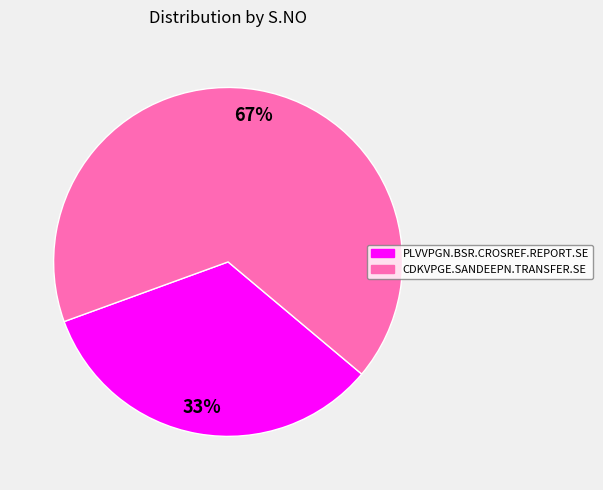

What percentage is the CDKVPGE.SANDEEPN.TRANSFER.SE slice, to the nearest percent?

67%